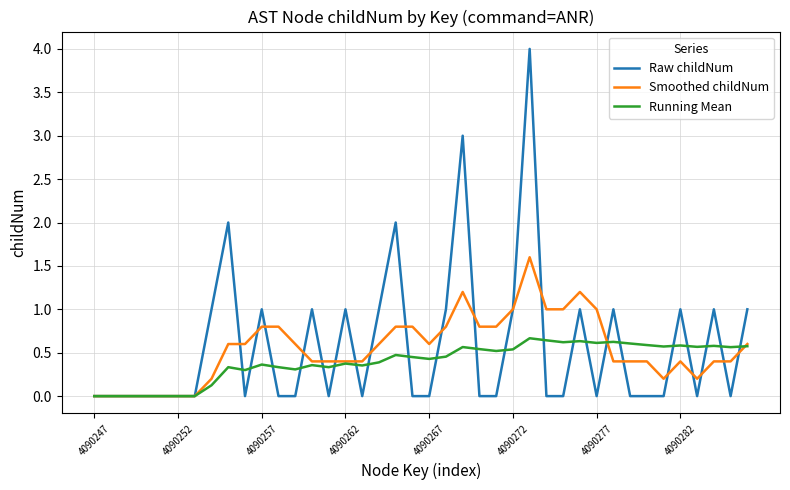

Rank the series by their maximum value, from highest to lowest.

Raw childNum, Smoothed childNum, Running Mean